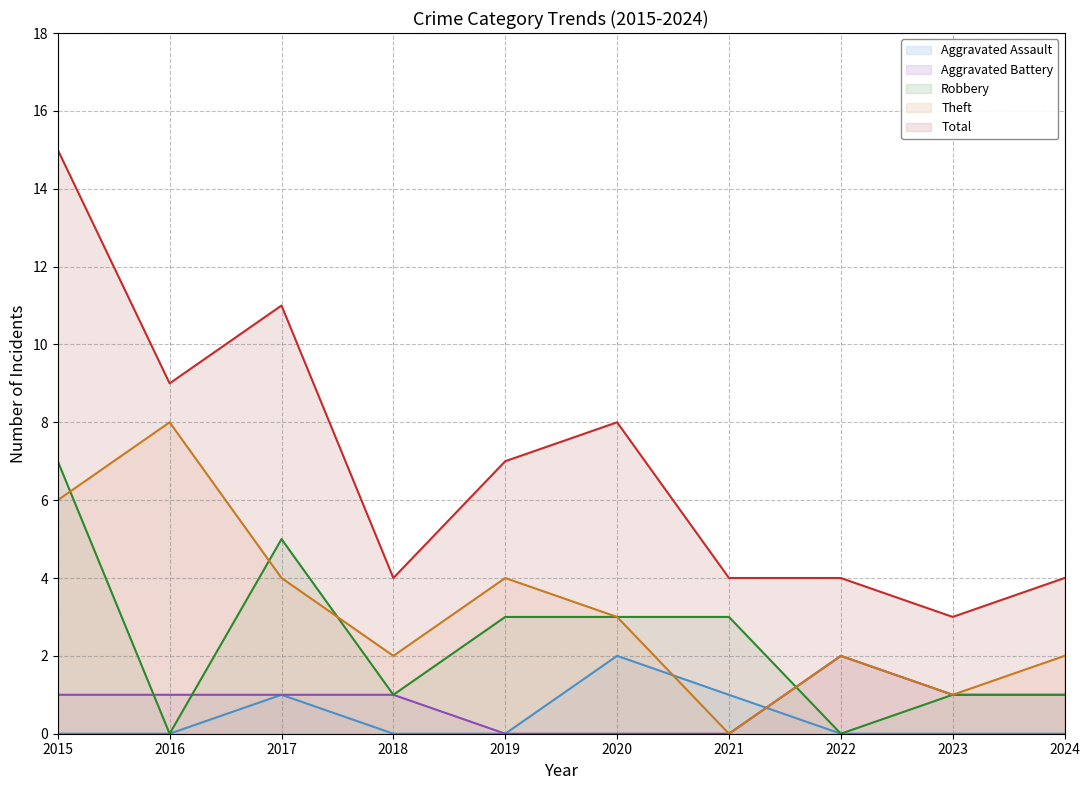

True or false: Aggravated Battery has a value of 1 at 2017.

True